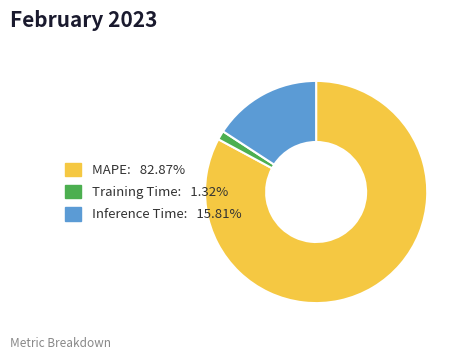

Which slice is the smallest?

Training Time